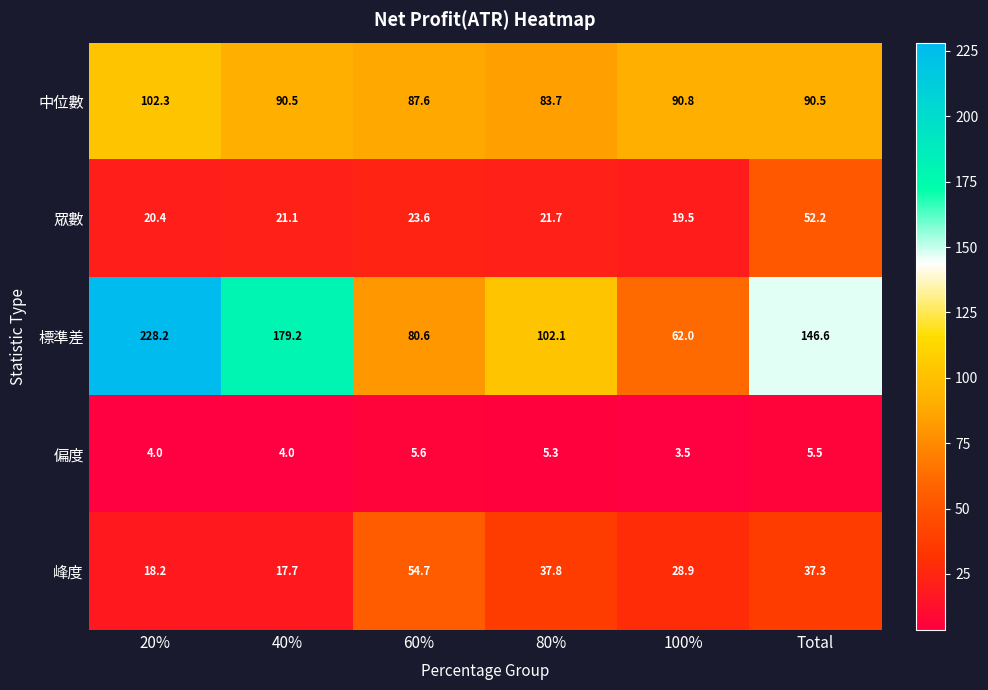

At which category is the sum across all series the highest?

20%